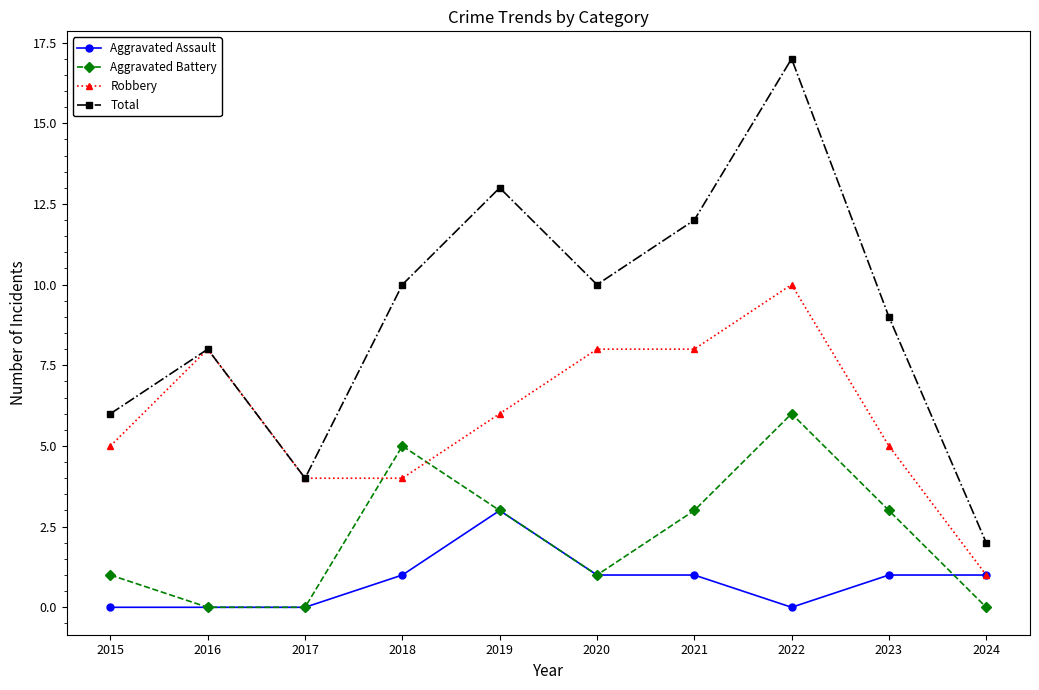

Which label corresponds to the largest value in the chart?

2022